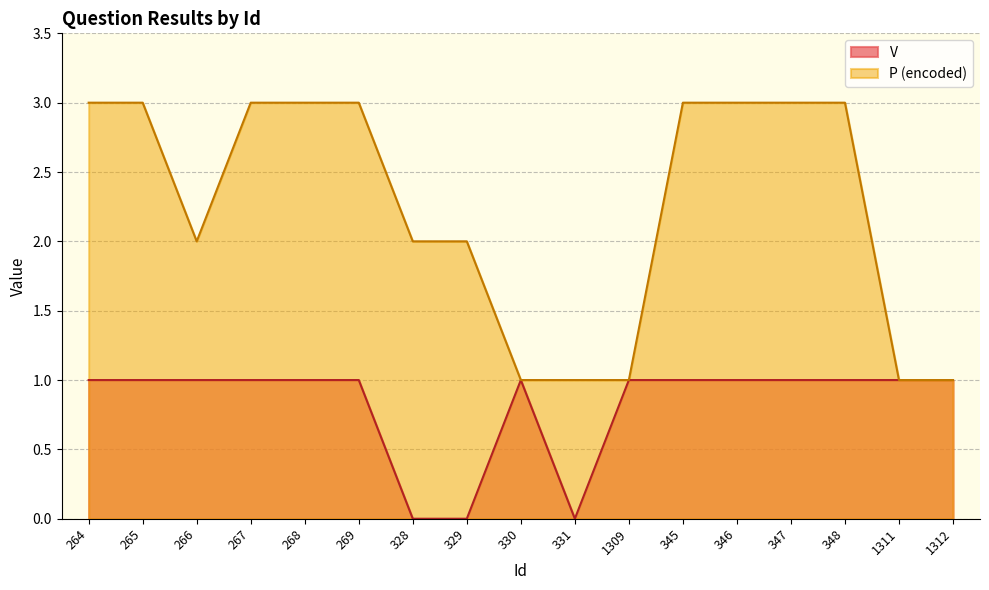

The P_encoded series shows 3 at 347. True or false?

True